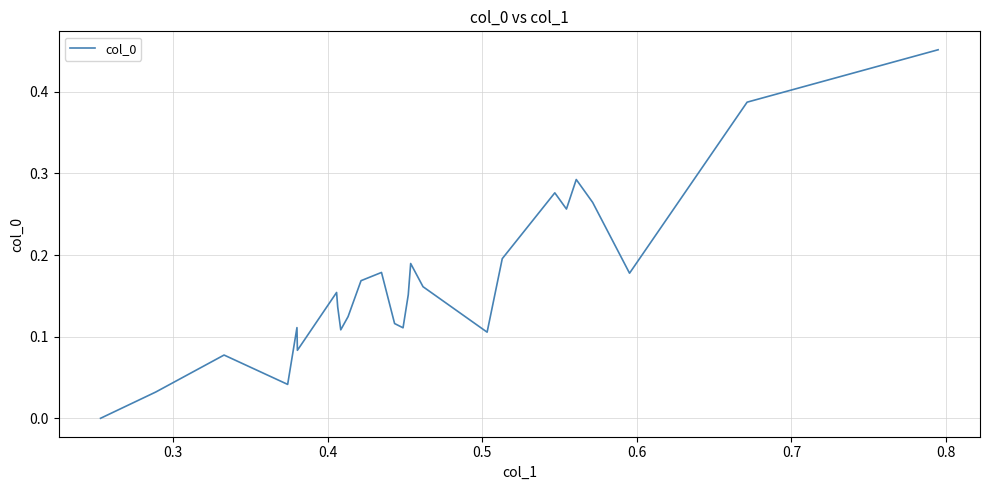

Is this an area chart (filled region under the line)?

No